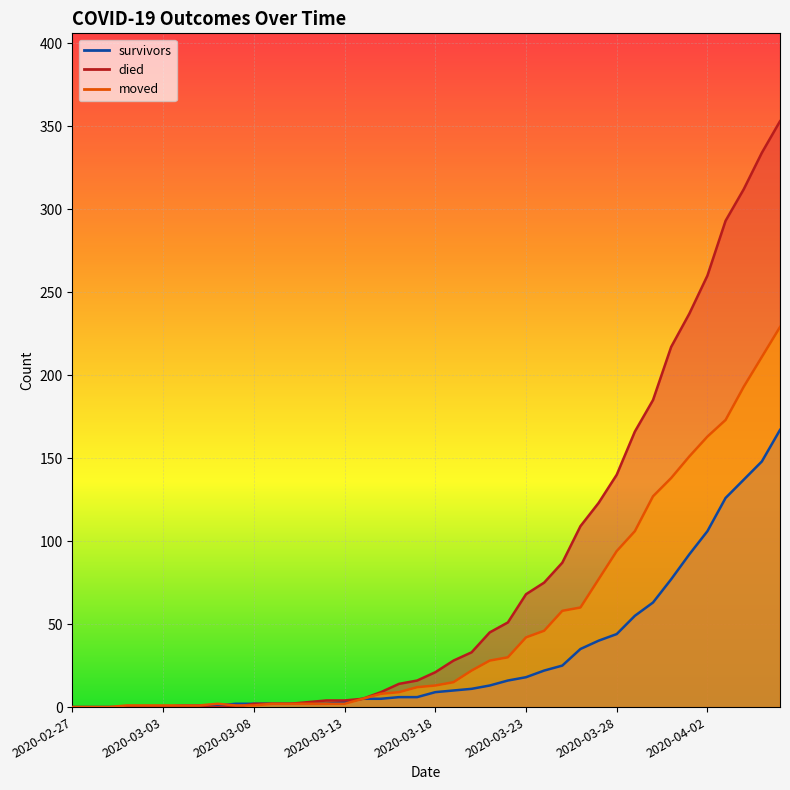

What is the average value of the survivors series?

31